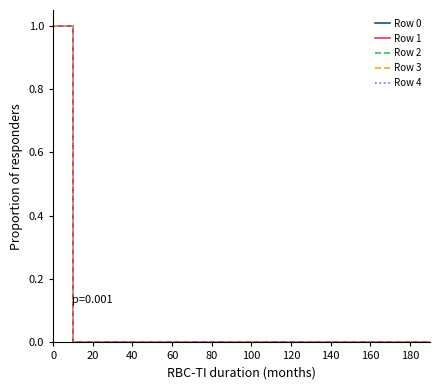

Does the chart have visible grid lines?

No